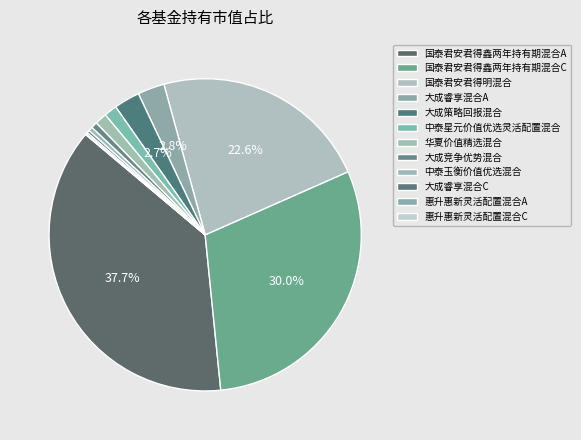

To the nearest percent, what is the difference between the 中泰玉衡价值优选混合 and 国泰君安君得鑫两年持有期混合A slice percentages?

37%